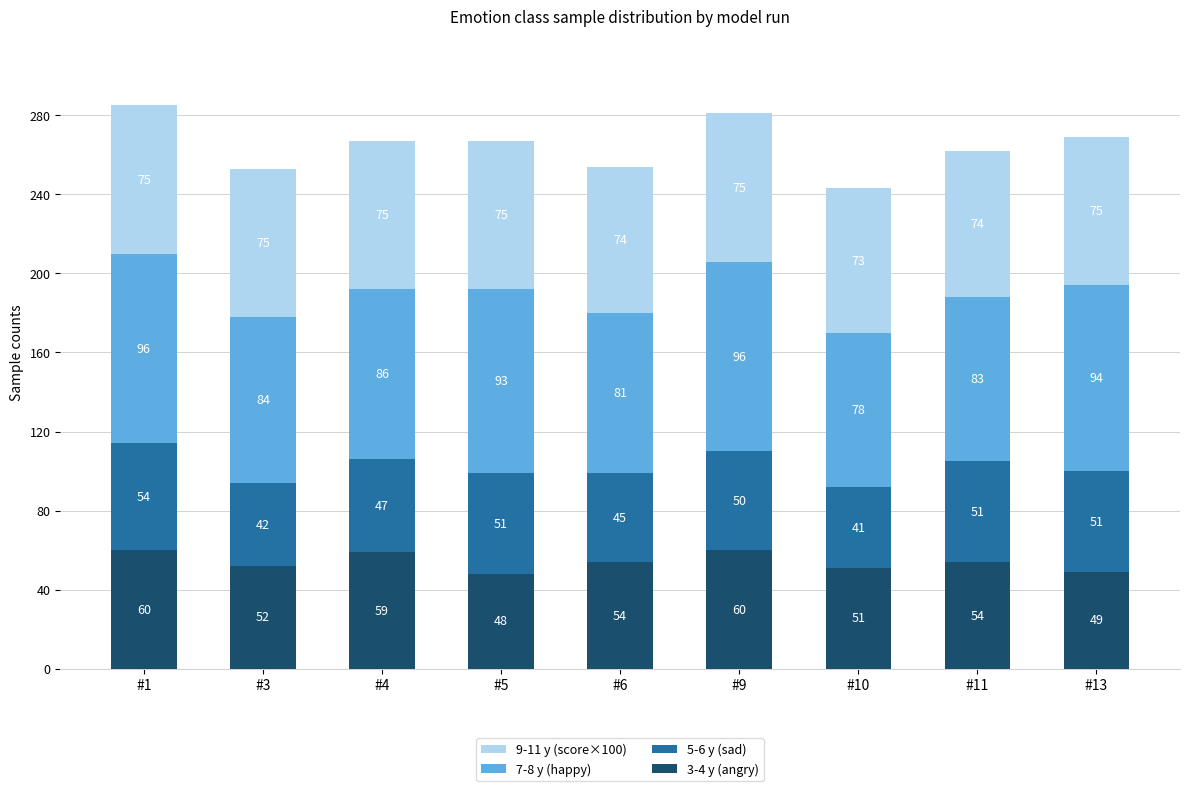

At which category is the sum across all series the highest?

#1